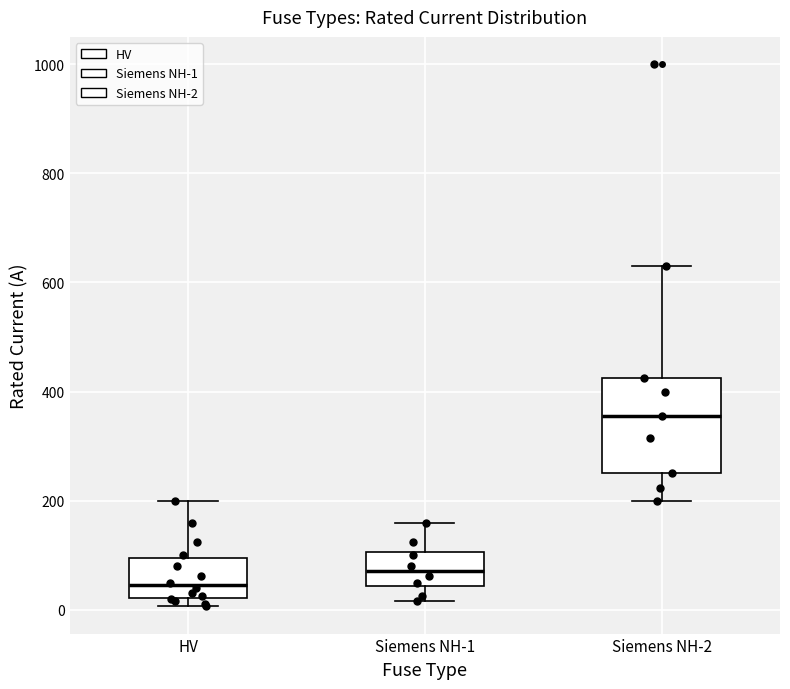

Reading left to right, transcribe this box plot: for each box, give where its median line is, the range the box spans, and where its two whiskers end, as read against the y-axis. The values are not printed on the chart, so give them approximately, as read against the axis.

HV: median 40, box 20 to 100, whiskers 0 to 200
Siemens NH-1: median 80, box 40 to 100, whiskers 20 to 160
Siemens NH-2: median 360, box 260 to 420, whiskers 200 to 640